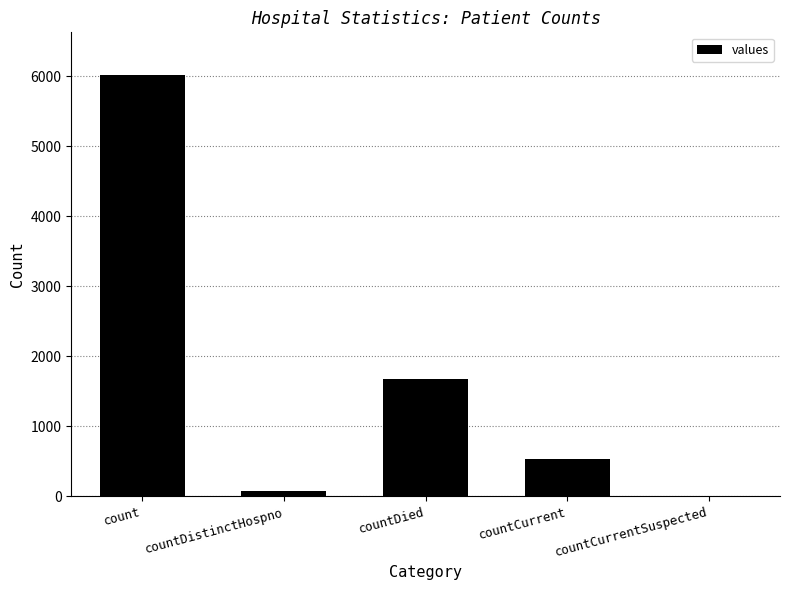

What value does the data have at count?

6024